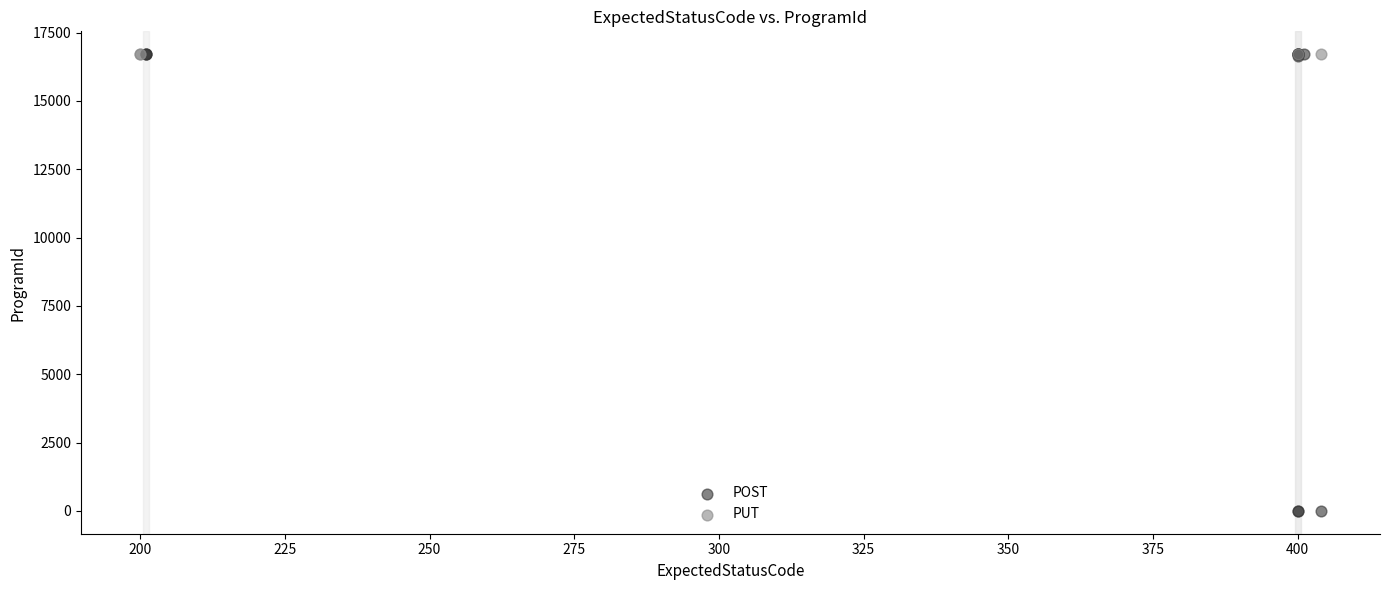

Which series contains the lowest Y value?

POST